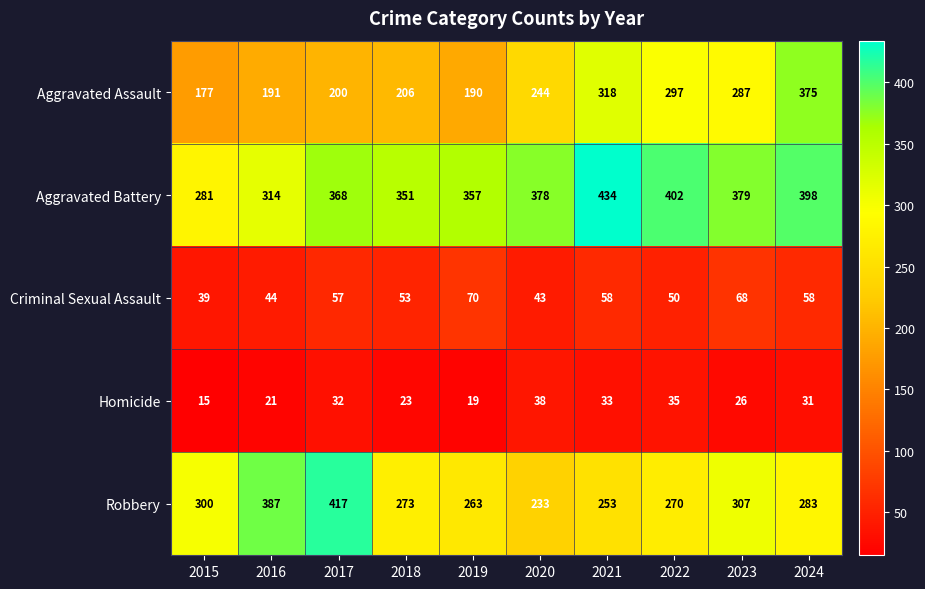

True or false: Homicide has a value of 38 at 2023.

False